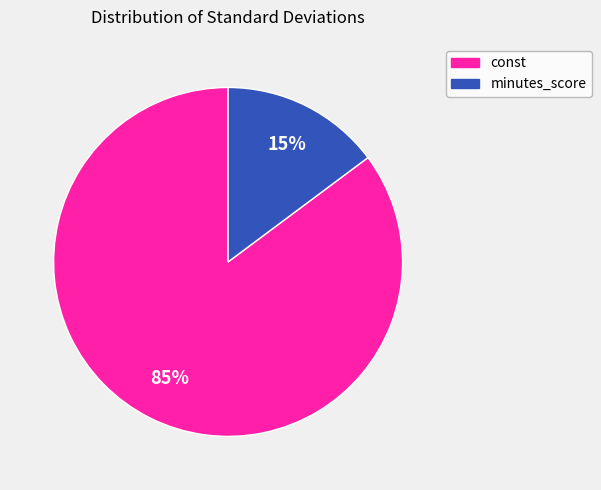

To the nearest percent, what is the difference between the largest and smallest slice percentages?

70%